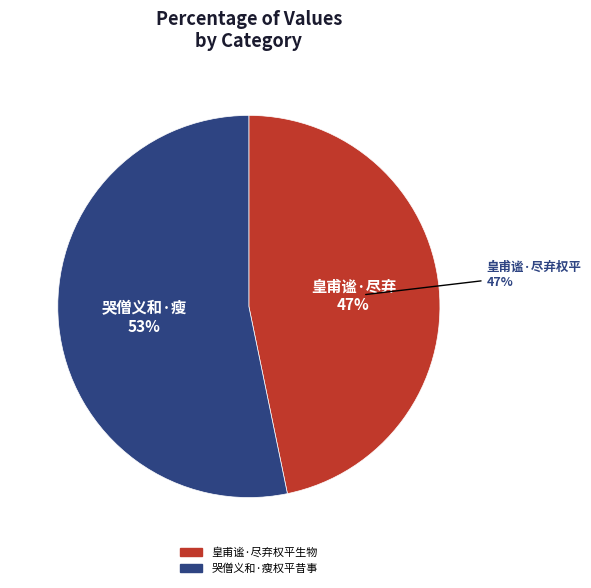

Rank the categories by value from highest to lowest.

哭僧义和·瘦权平昔事风骚, 皇甫谧·尽弃权平生物